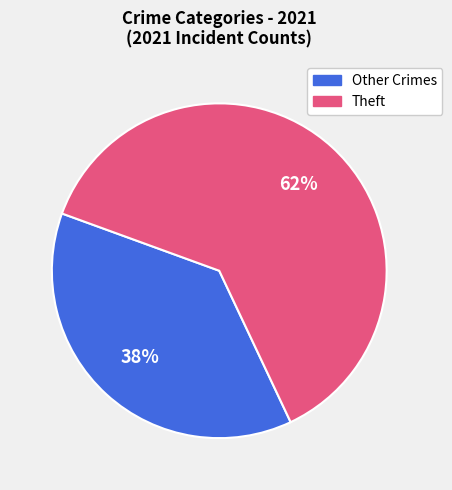

Does any single category account for the majority?

Yes